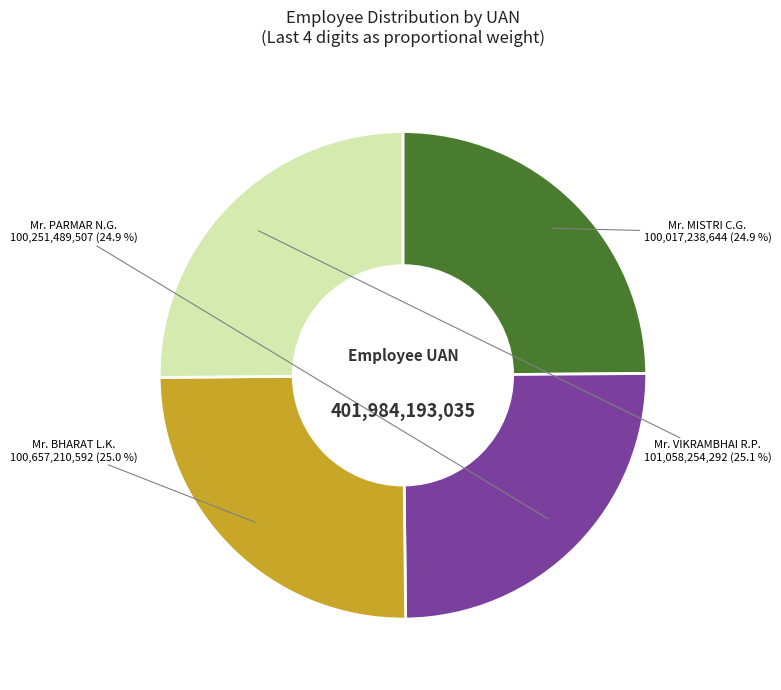

Combined, what portion of the pie is Mr. PARMAR N.G. and Mr. VIKRAMBHAI R.P.?

50.1%